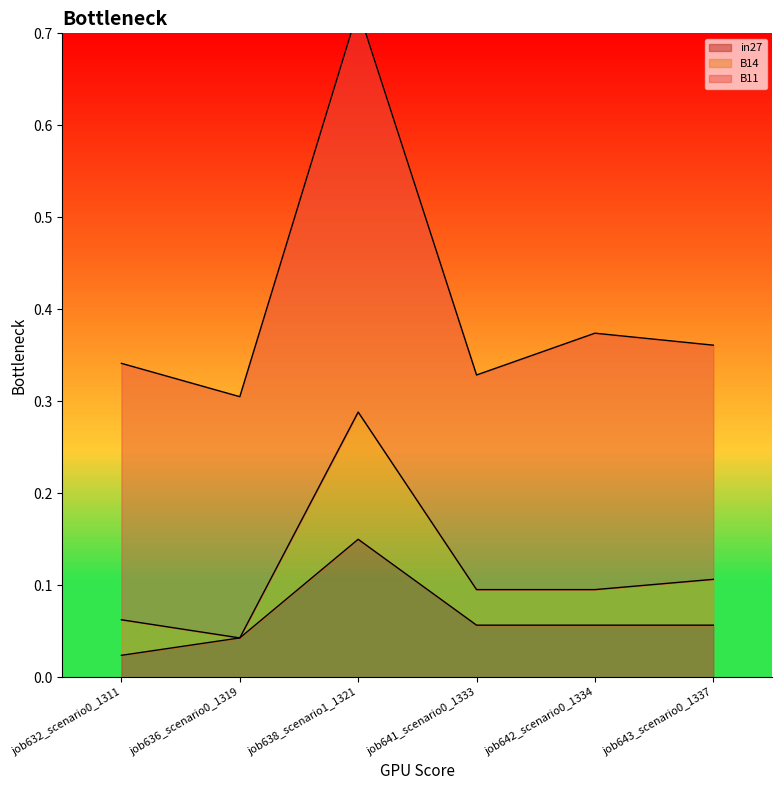

Which series has the largest total across all categories?

B11